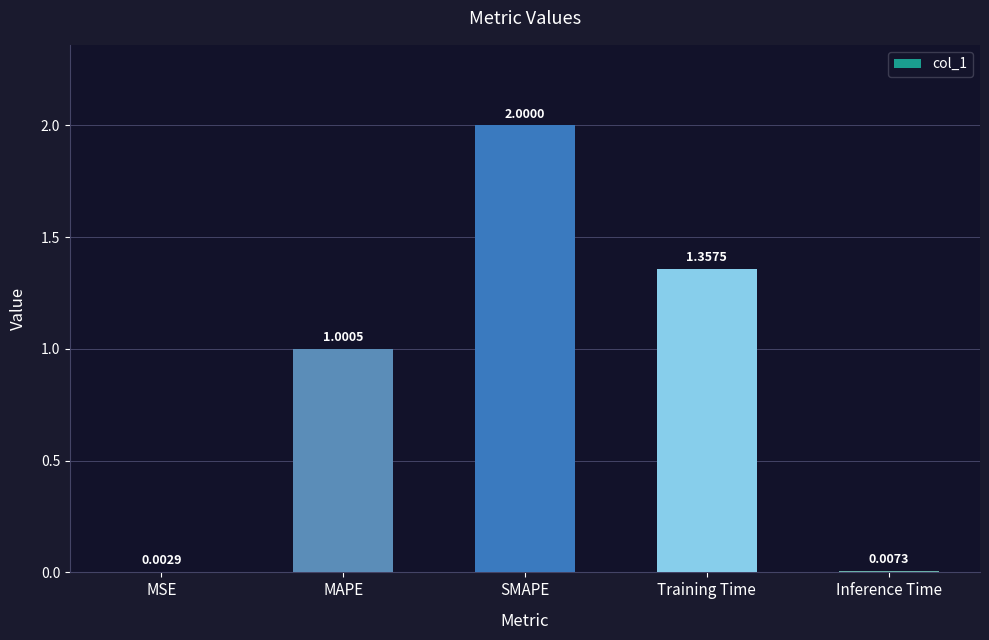

What is the sum of all values?

4.4